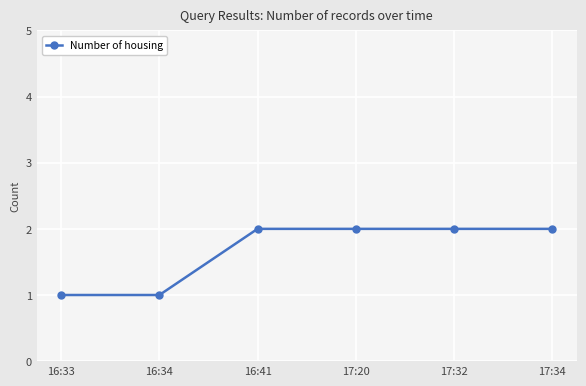

What is the value of the 4th point from the left?

2